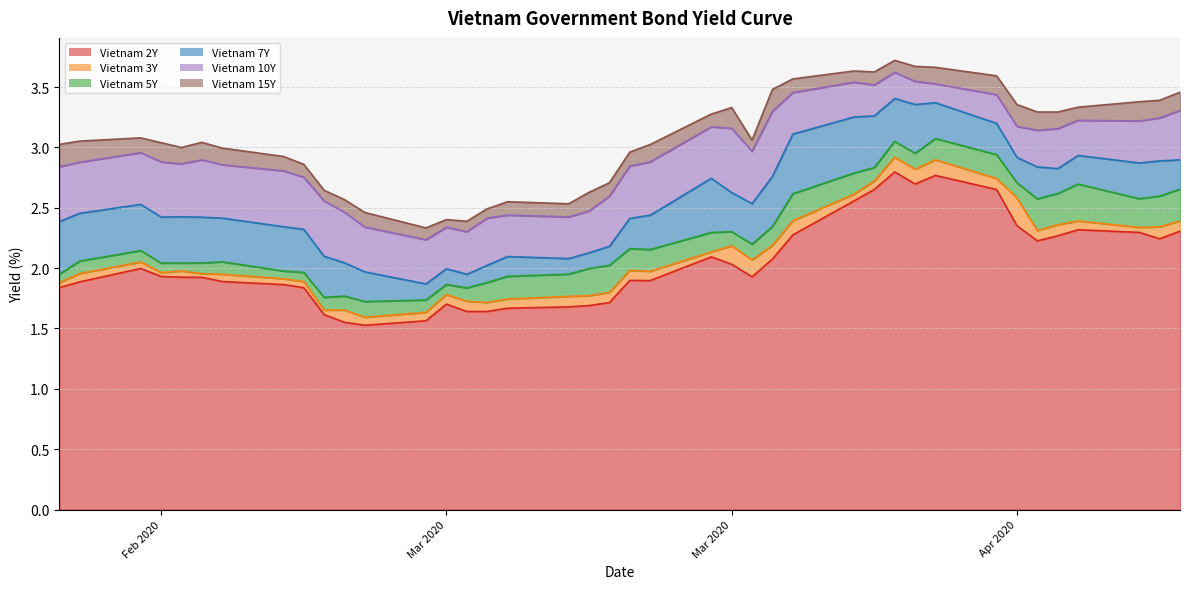

Count the number of data series in this chart.

6